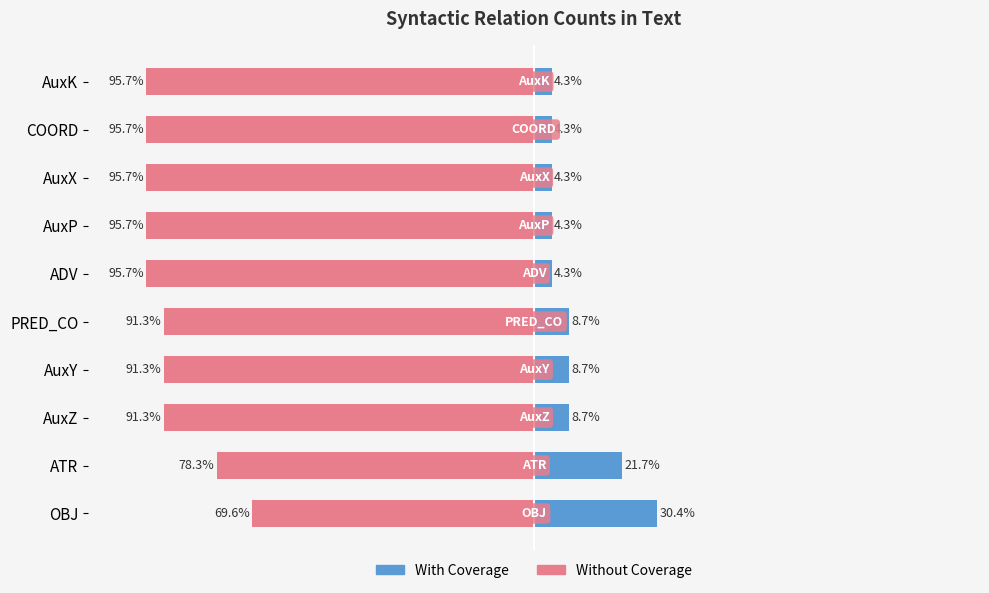

Reading left to right, list all the values displayed in this chart.

Count (left): 30.4	21.7	8.7	8.7	8.7	4.3	4.3	4.3	4.3	4.3
Inverse Count (right): -69.6	-78.3	-91.3	-91.3	-91.3	-95.7	-95.7	-95.7	-95.7	-95.7